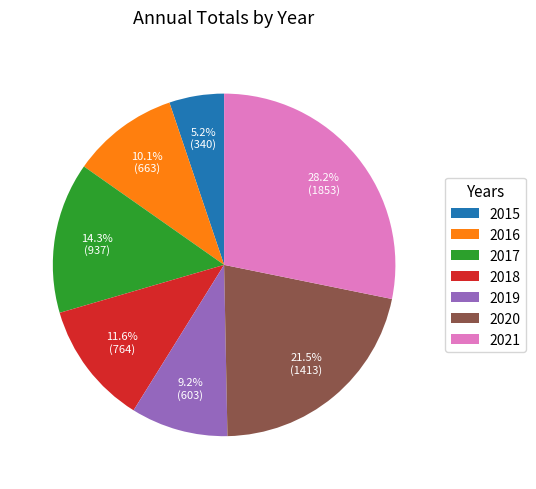

Is it true that 2020 is 9% of the pie?

False